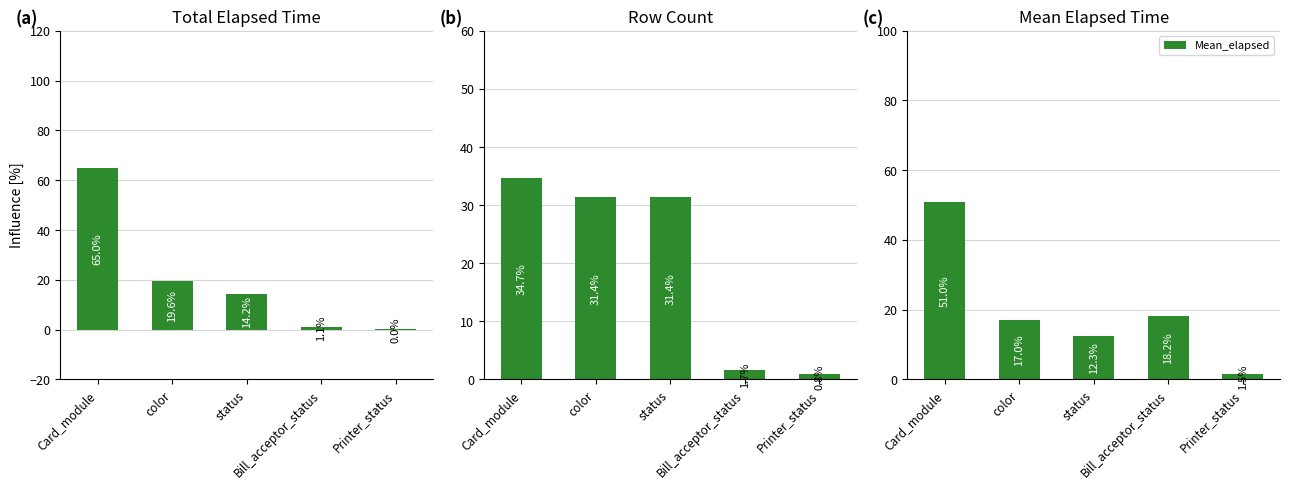

How many data points in Elapsed_time are less than 14?

2